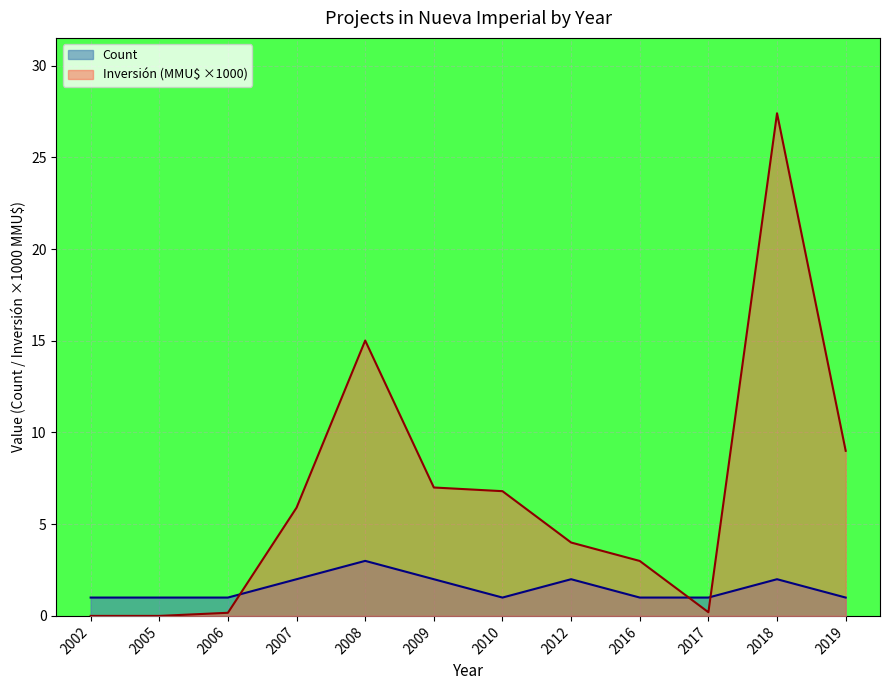

What is the difference between the maximum and second lowest values in the Count series?

2.0